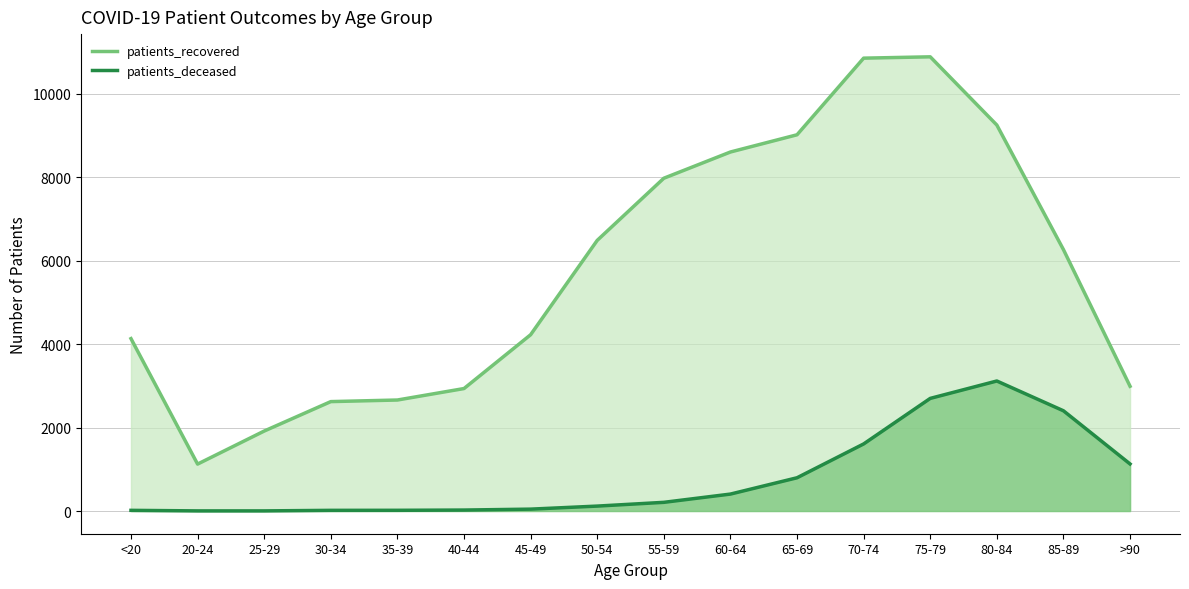

Which series changed the most between 85-89 and >90?

patients_recovered